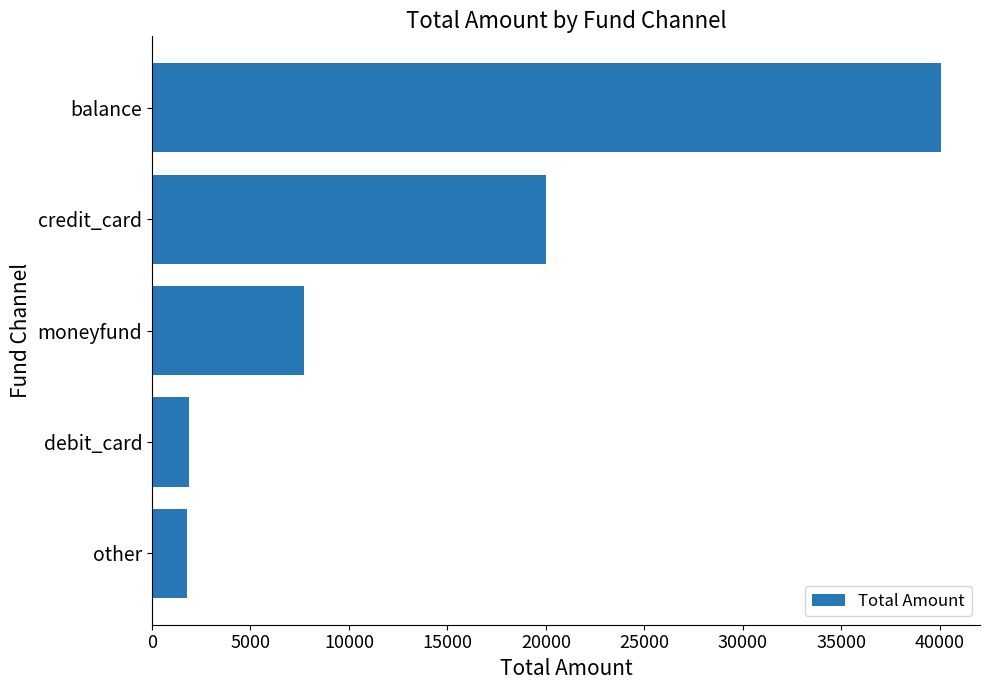

Which has a higher value, moneyfund or credit_card?

credit_card